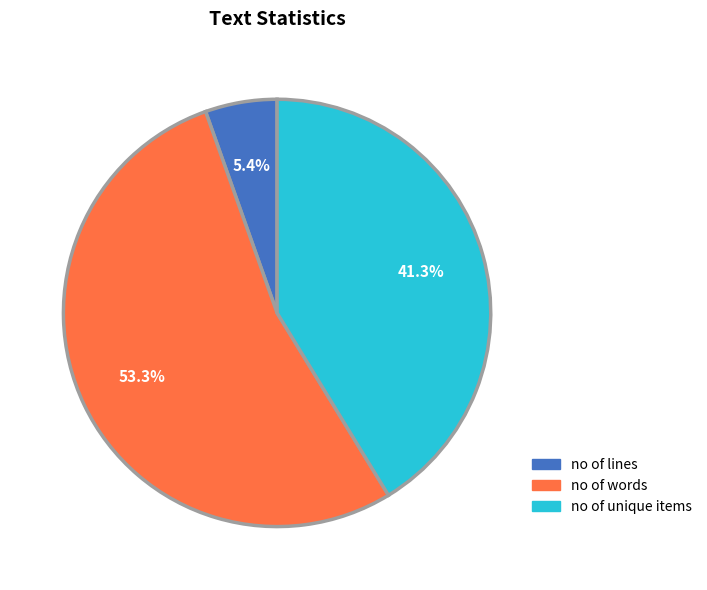

Which has a higher value, no of words or no of unique items?

no of words